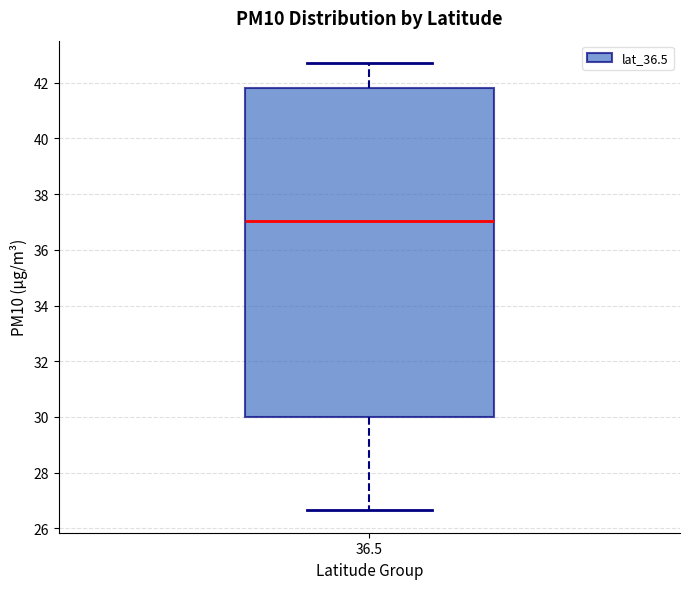

Transcribe this box plot: give where the median line is, the range the box spans, and where the two whiskers end, as read against the y-axis. The values are not printed on the chart, so give them approximately, as read against the axis.

median 37.0, box 30.0 to 41.8, whiskers 26.6 to 42.8